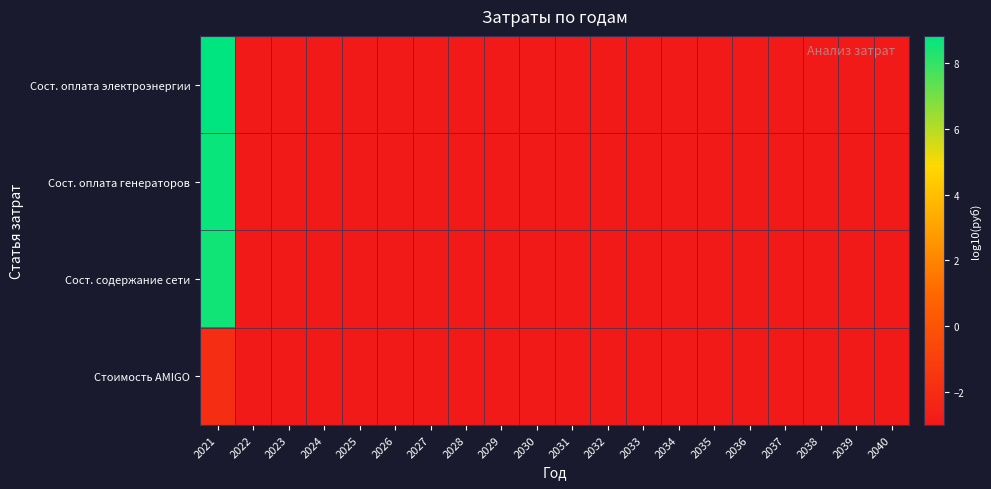

What is the total value across all series at 2025?

-12.0